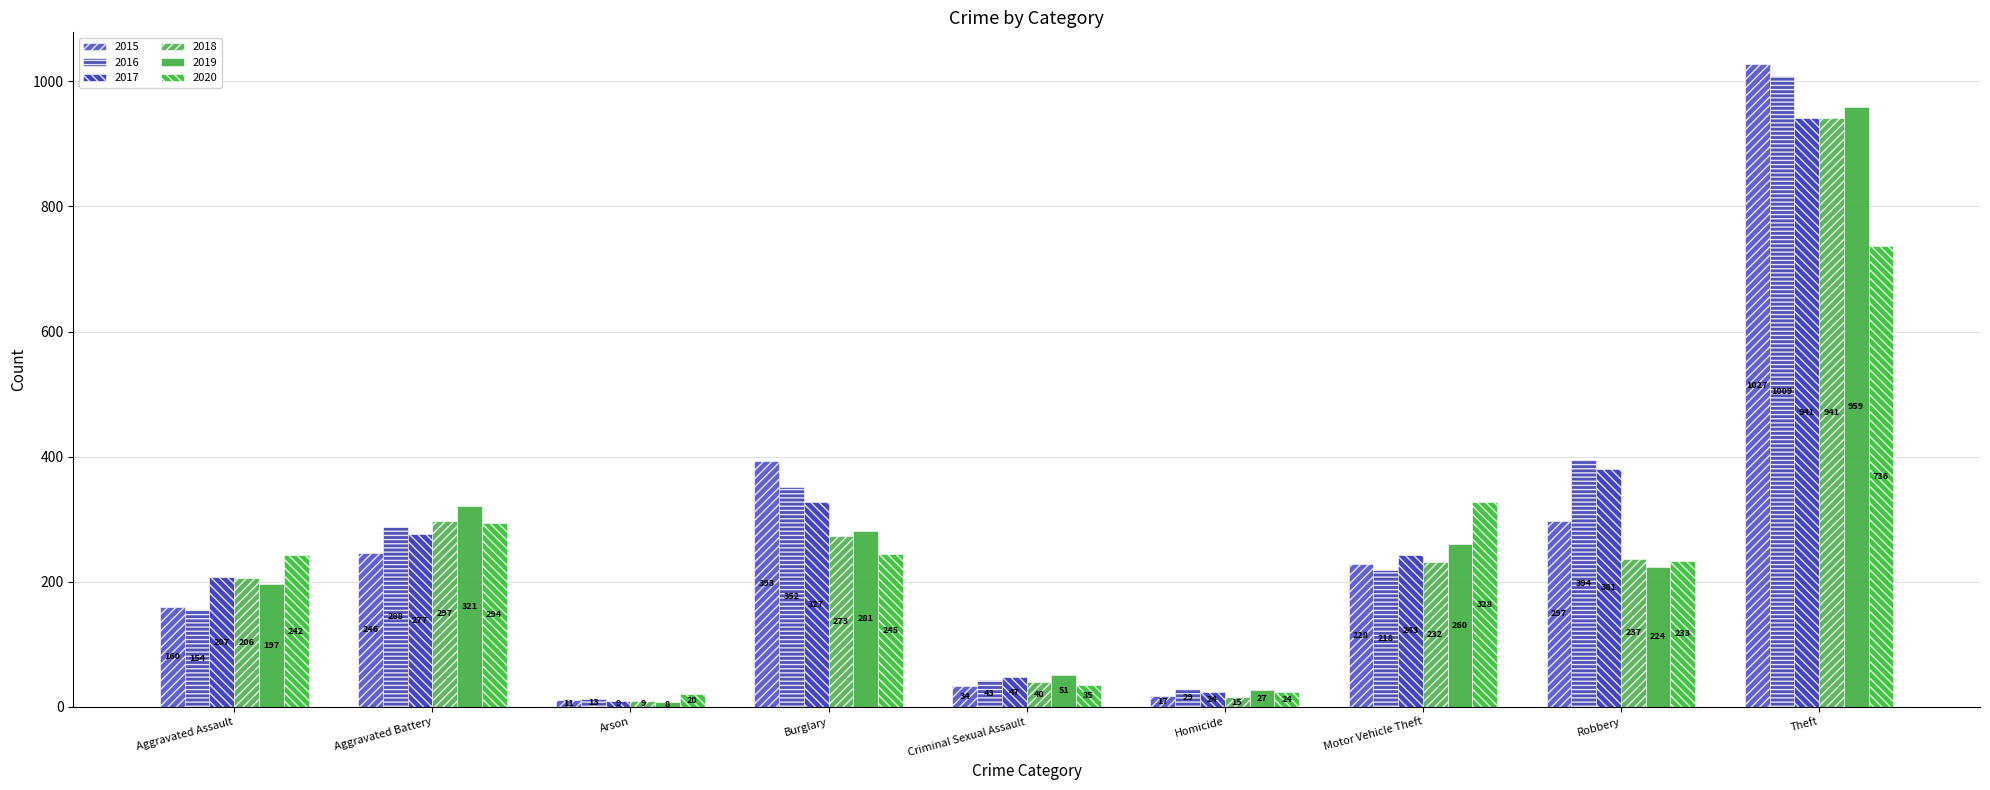

Which category has the lowest value in the 2018 series?

Arson